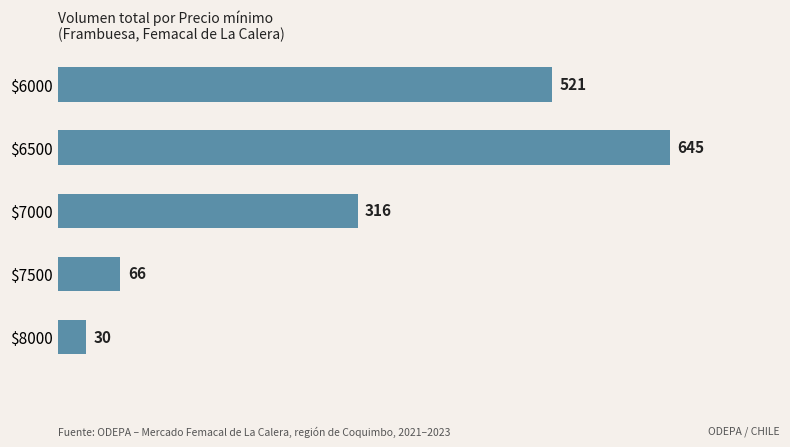

The value at $6500 is 848. True or false?

False